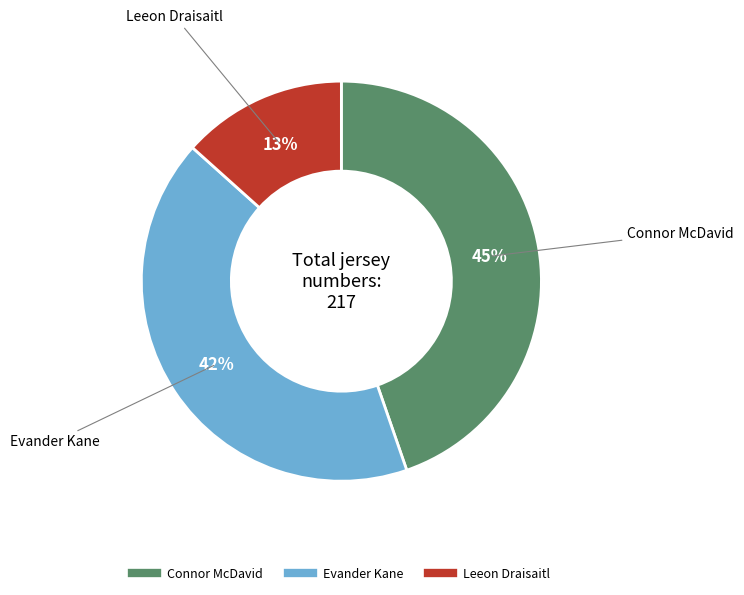

How many slices are in this pie chart?

3